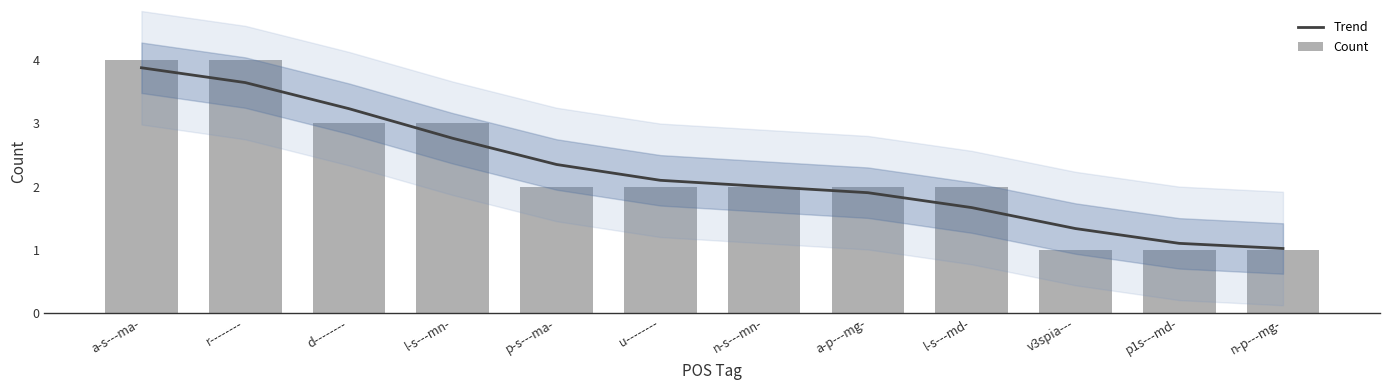

What is the average value of the Trend series?

2.2